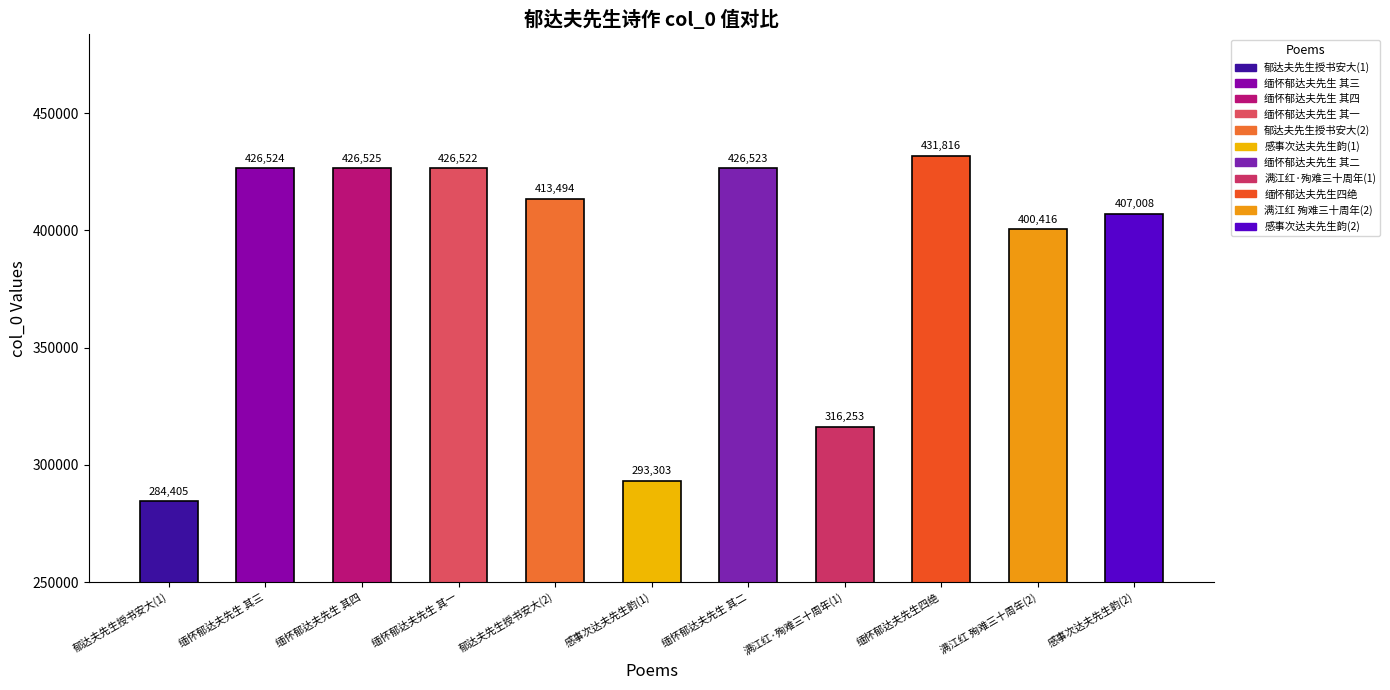

Reading left to right, extract all data points from this chart.

284405=284405	426524=426524	426525=426525	426522=426522	413494=413494	293303=293303	426523=426523	316253=316253	431816=431816	400416=400416	407008=407008